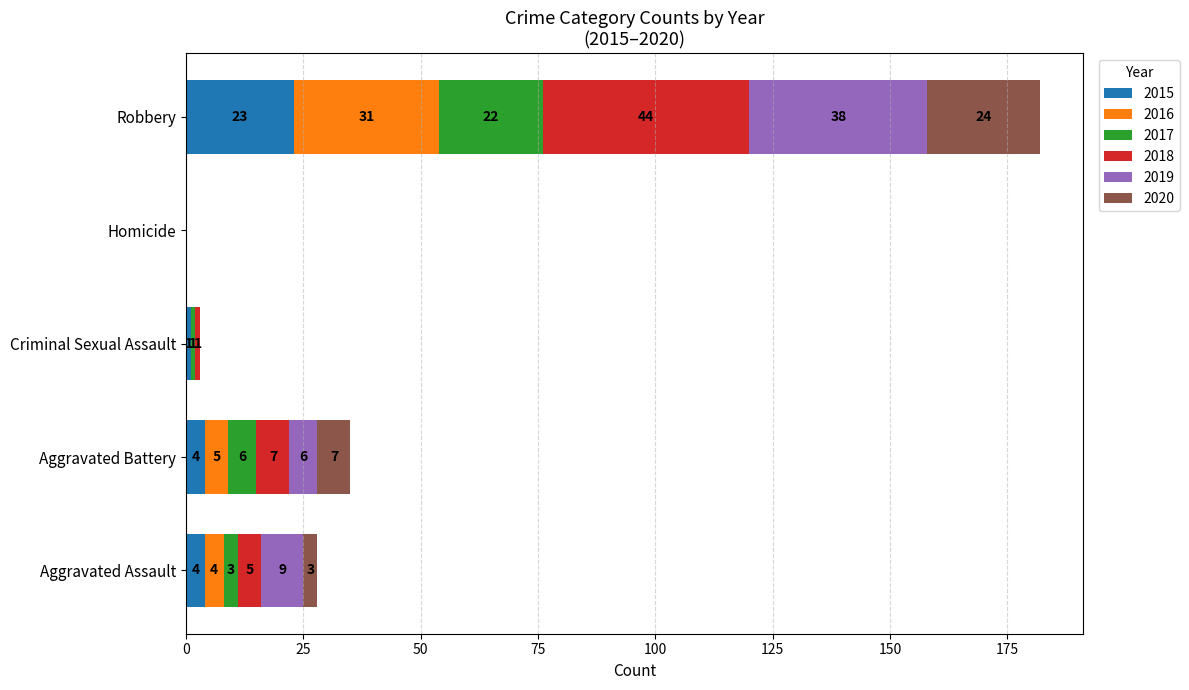

The 2015 series shows 4 at Aggravated Battery. True or false?

True